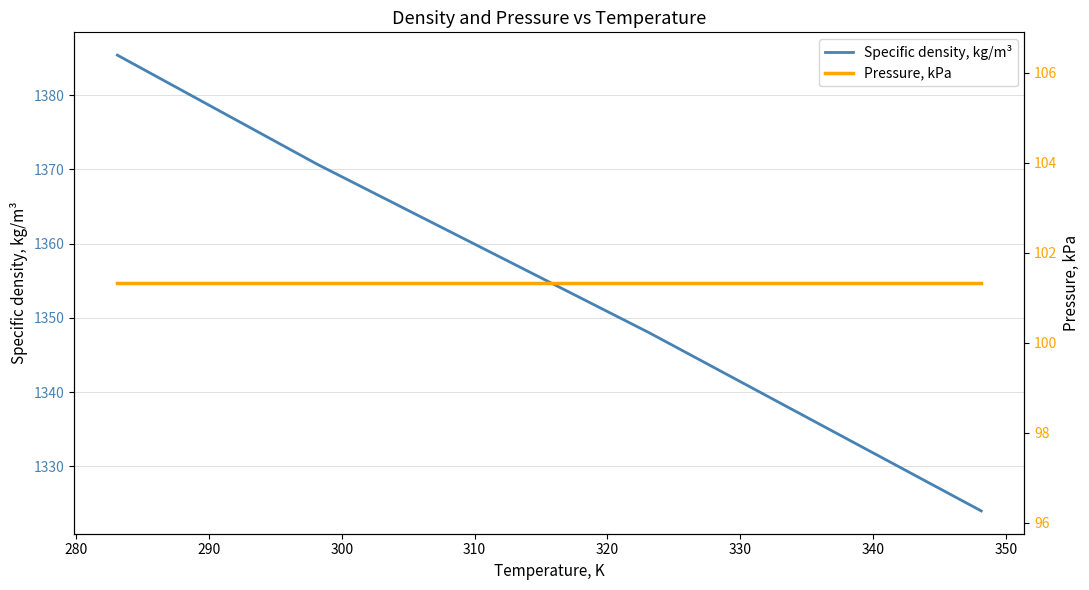

True or false: Pressure, kPa and Specific density, kg/m³ intersect in this chart.

False